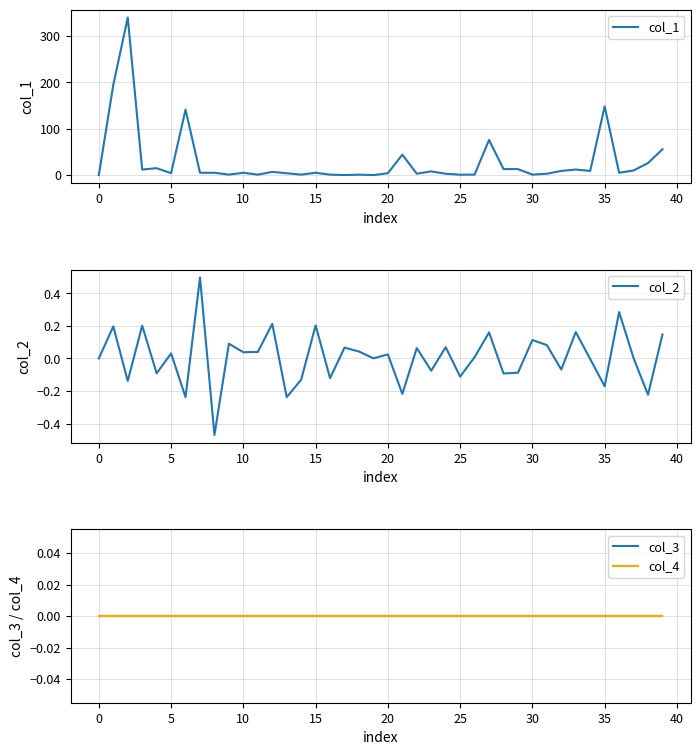

Is the value of col_3 at 17 greater than the value of col_2 at 14?

Yes